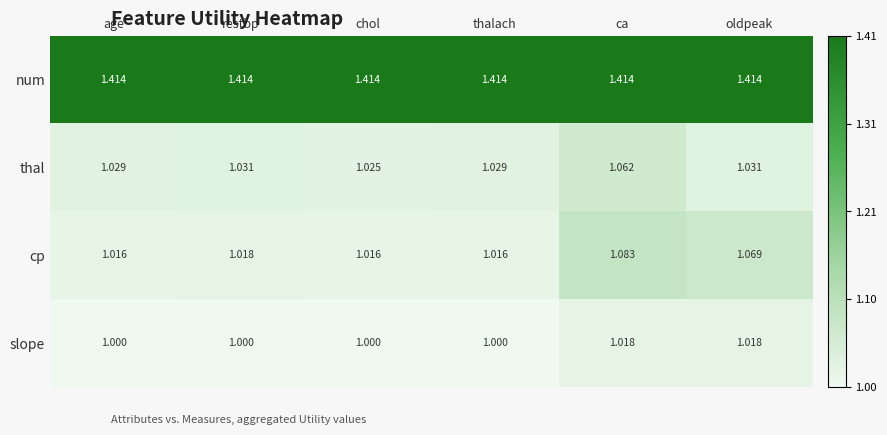

Which series has the largest range (max minus min)?

cp